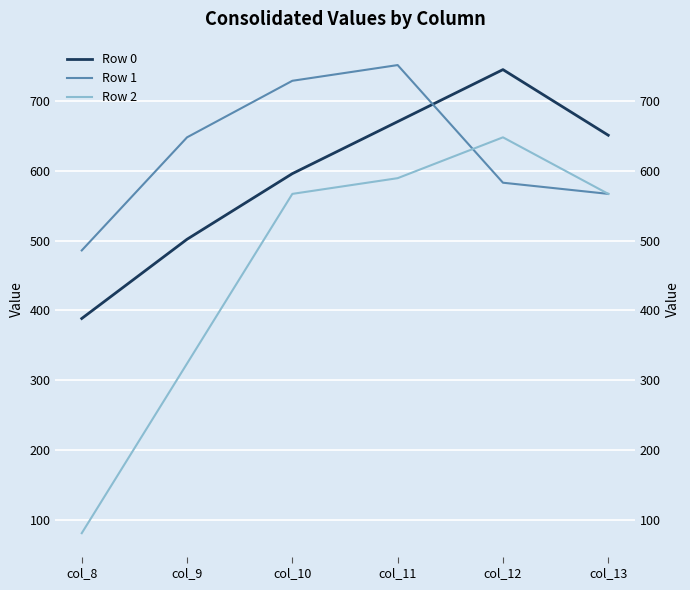

At which label does Row 1 first exceed 648?

col_10